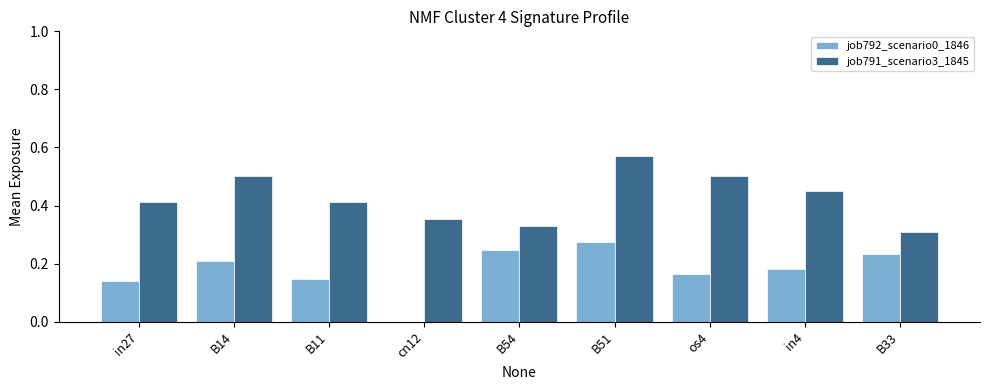

What are all the series names shown in the legend?

job792_scenario0_1846, job791_scenario3_1845